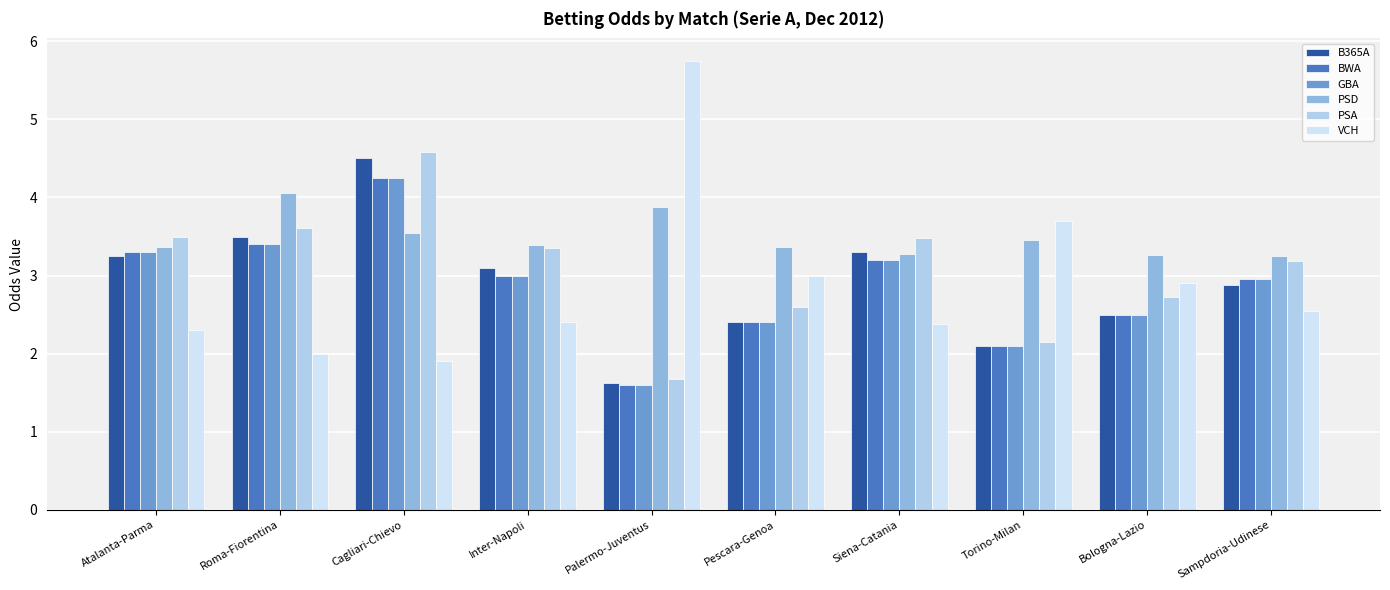

What is the sum of all PSA values?

30.9